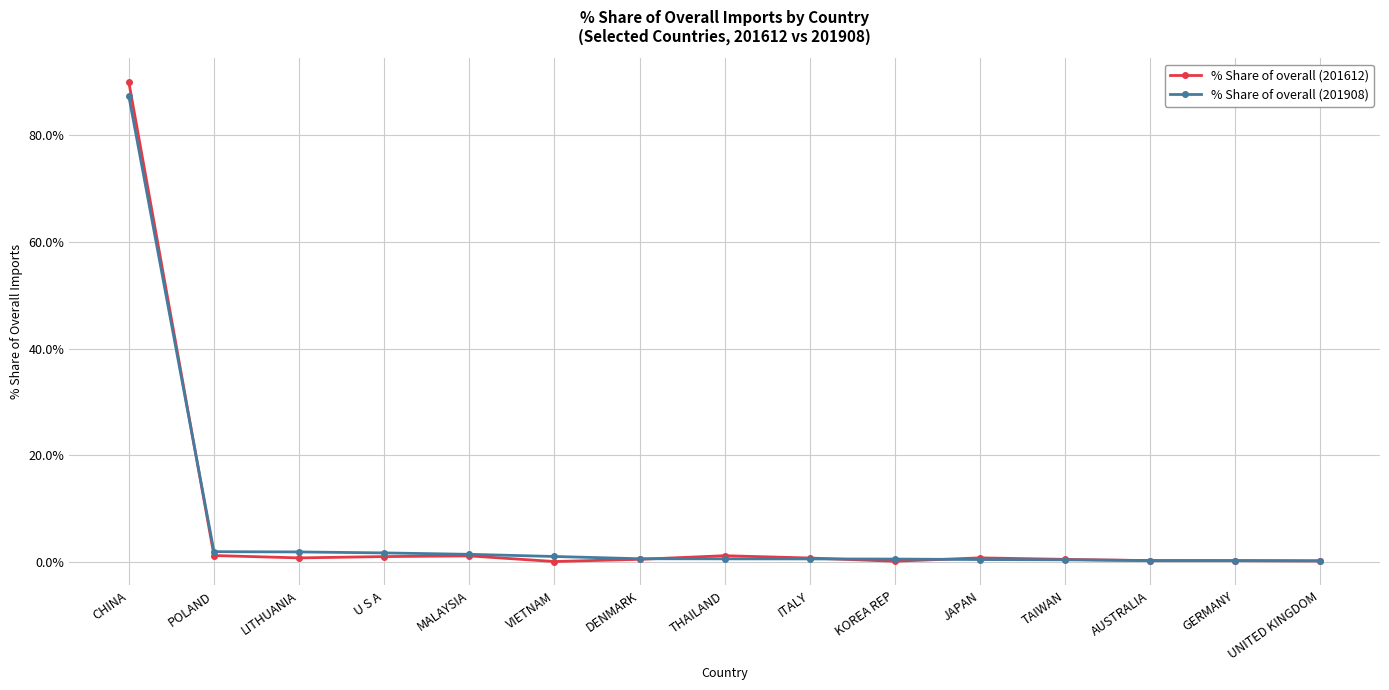

True or false: % Share of overall (201908) has a value of 143.1 at CHINA.

False